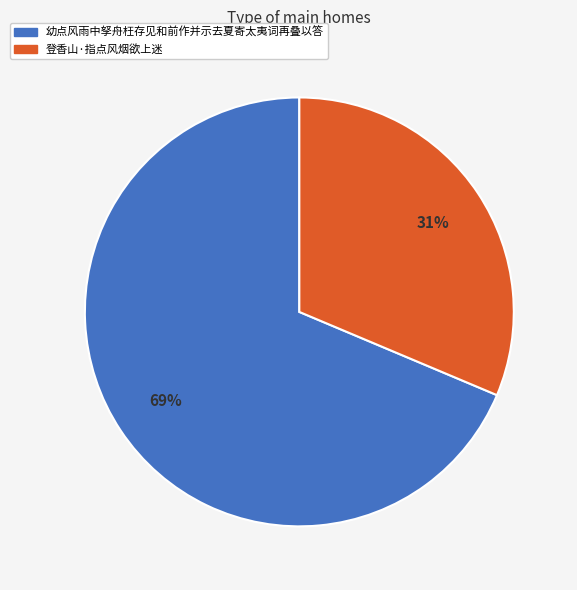

Does 幼点风雨中孥舟枉存见和前作并示去夏寄太夷词再叠以答 represent more than half of the total?

Yes